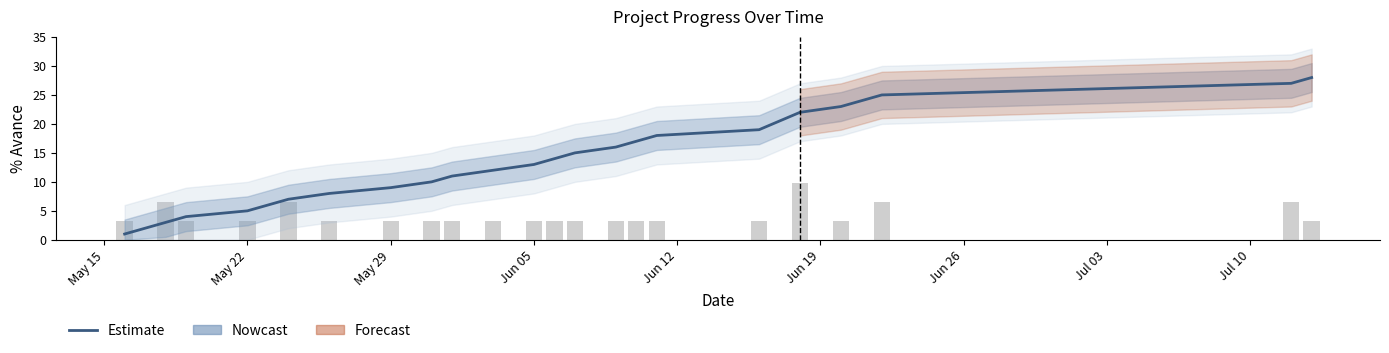

What is the maximum value shown in the chart?

28